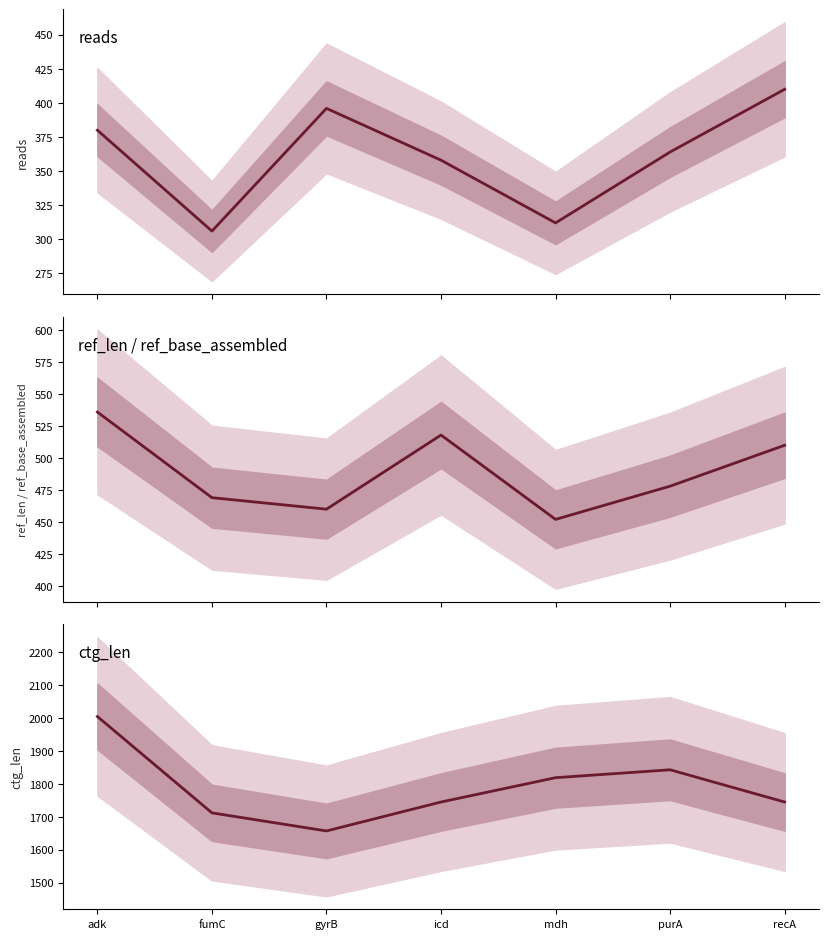

What is the difference between the maximum and second lowest values in the ref_base_assembled series?

76